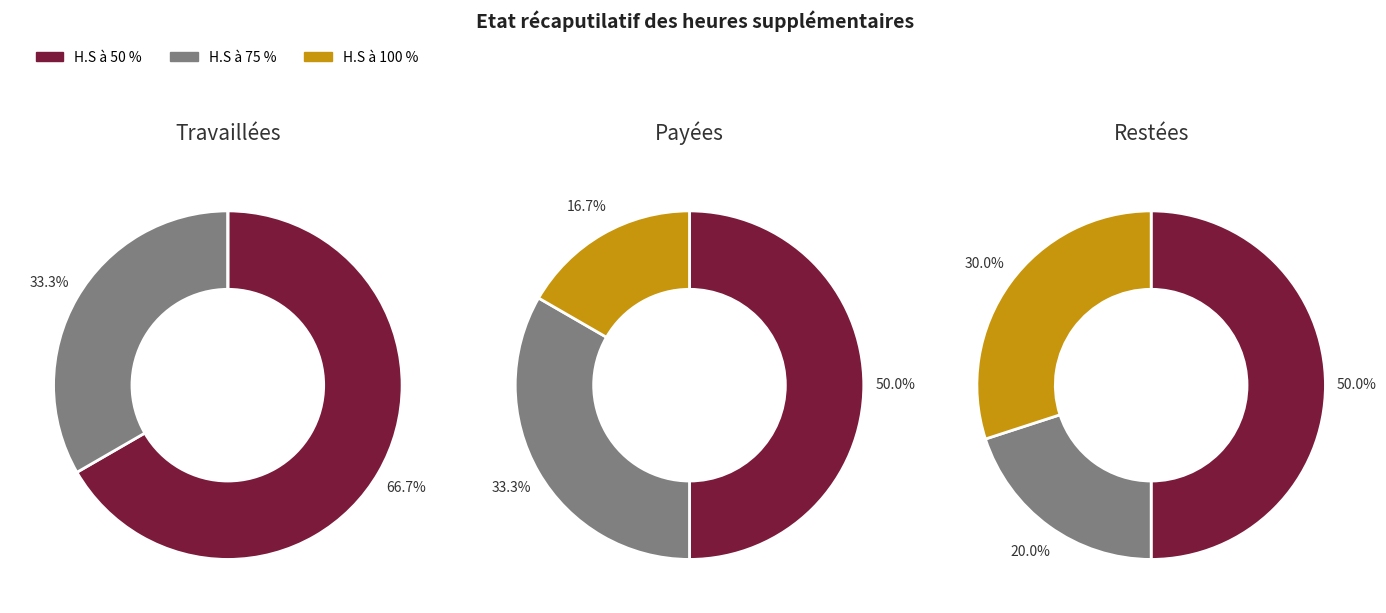

Is it true that H.S à 100 % is 38% of the pie?

False